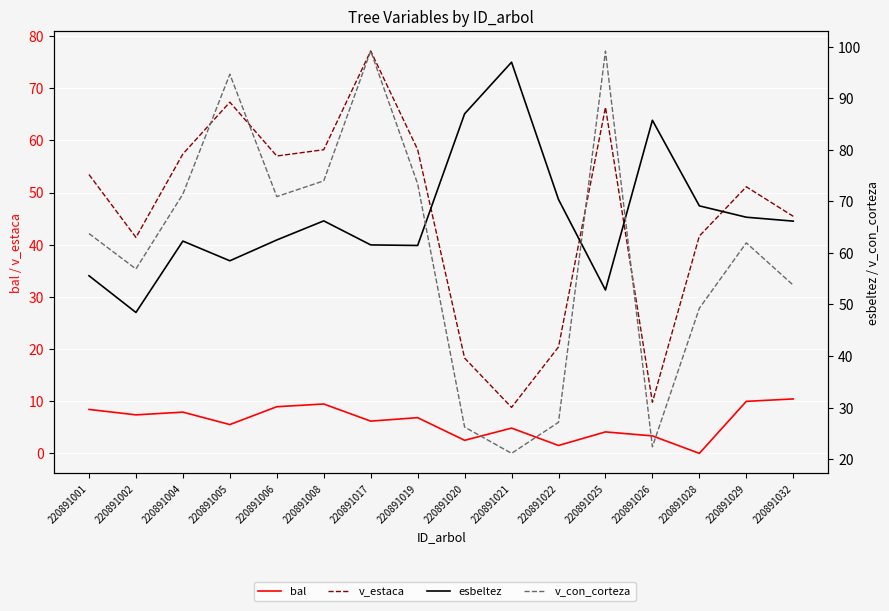

True or false: v_estaca has a value of 9.8 at 220891032.

False